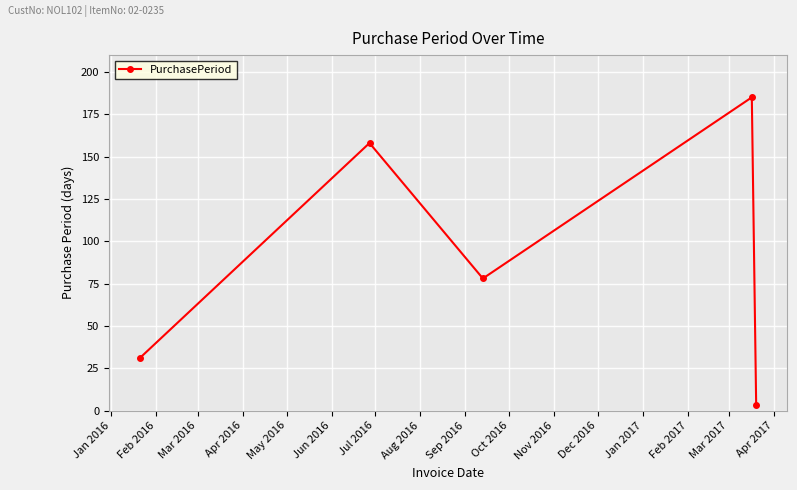

How many points are lower than both their immediate neighbors (excluding endpoints)?

1